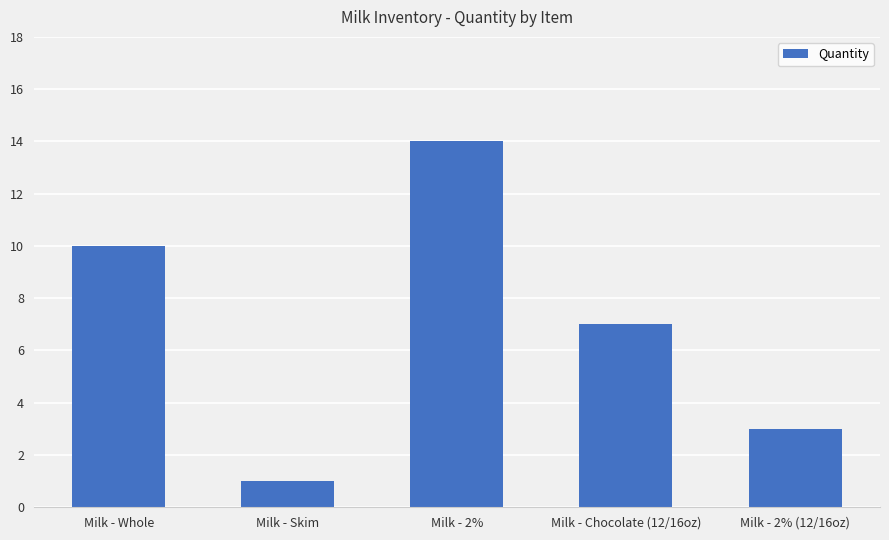

What position from the right is Milk - 2% (12/16oz)?

1